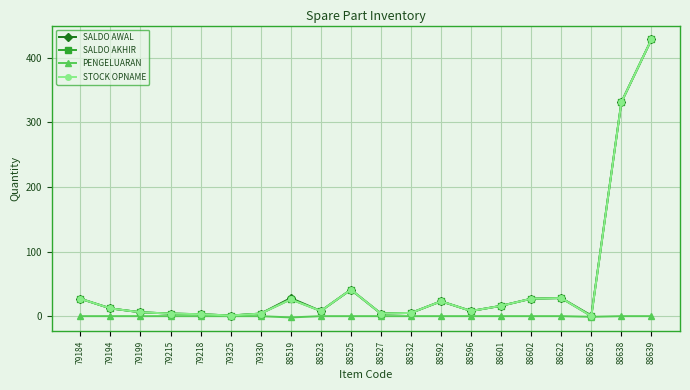

At which category is the sum across all series the highest?

88639